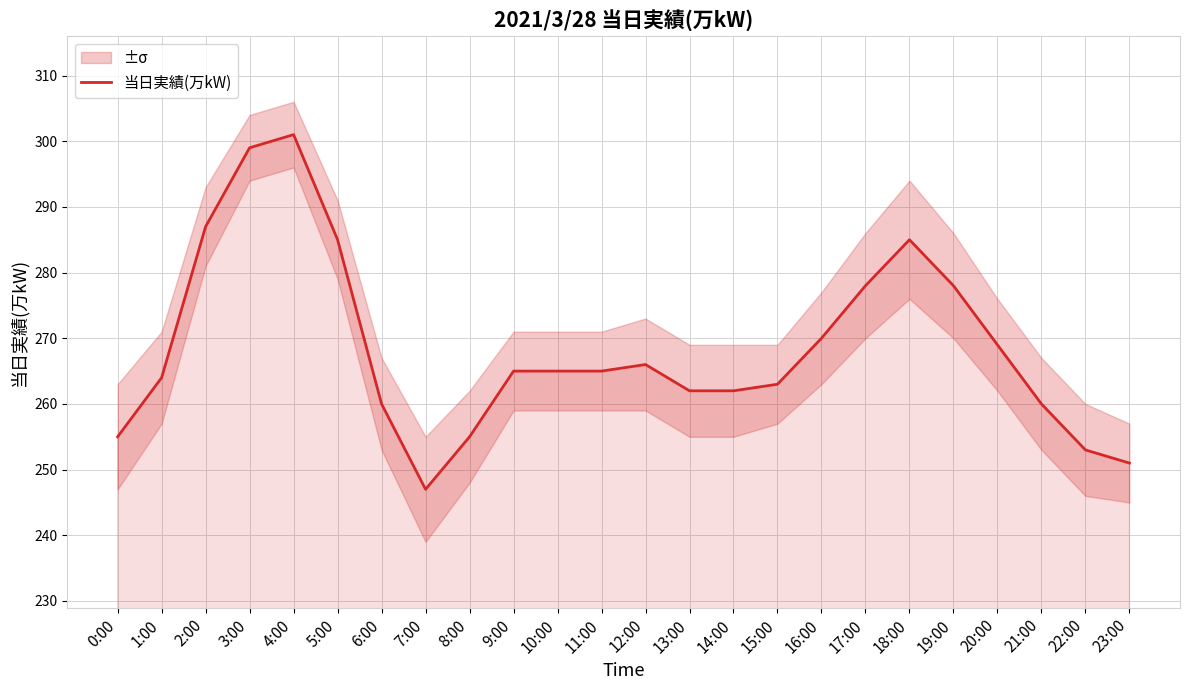

Reading left to right, list all the values displayed in this chart.

255	264	287	299	301	285	260	247	255	265	265	265	266	262	262	263	270	278	285	278	269	260	253	251